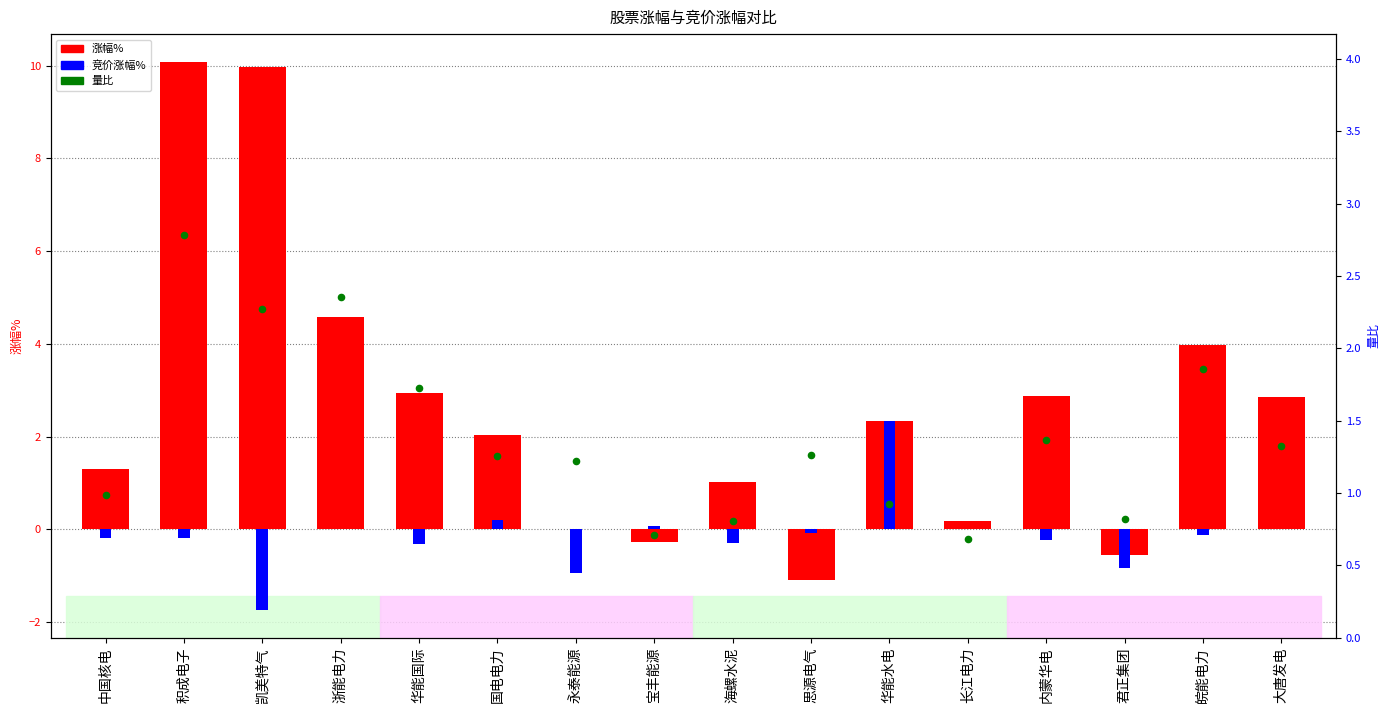

Which series has the largest total across all categories?

涨幅%